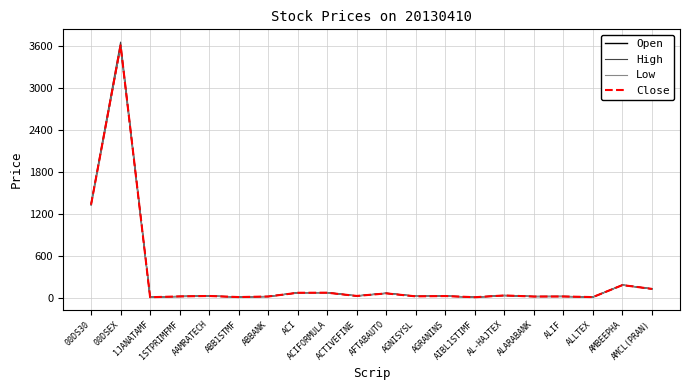

Which series has the largest range (max minus min)?

High